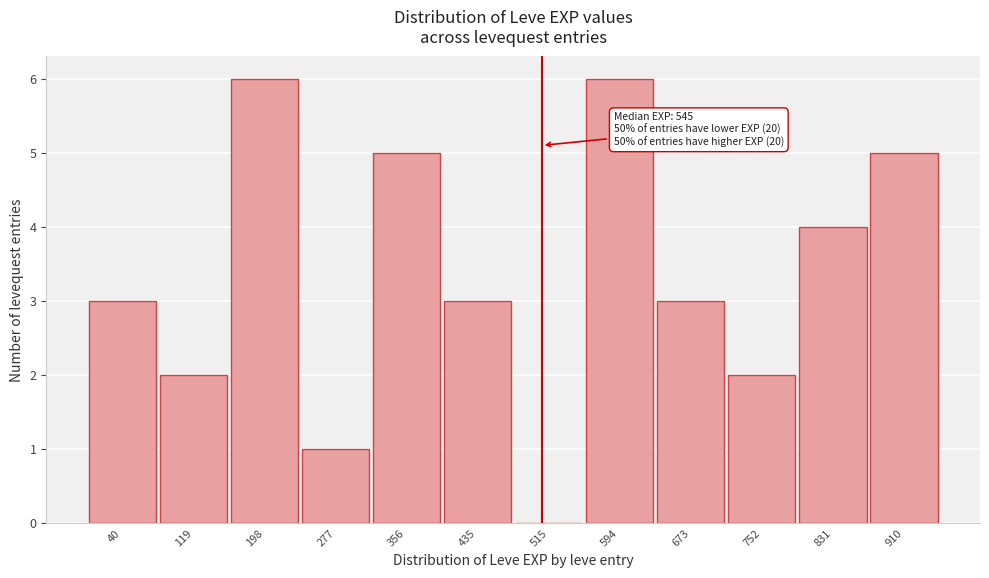

Reading left to right, extract all data points from this chart.

40=3	119=2	198=6	277=1	356=5	435=3	515=0	594=6	673=3	752=2	831=4	910=5